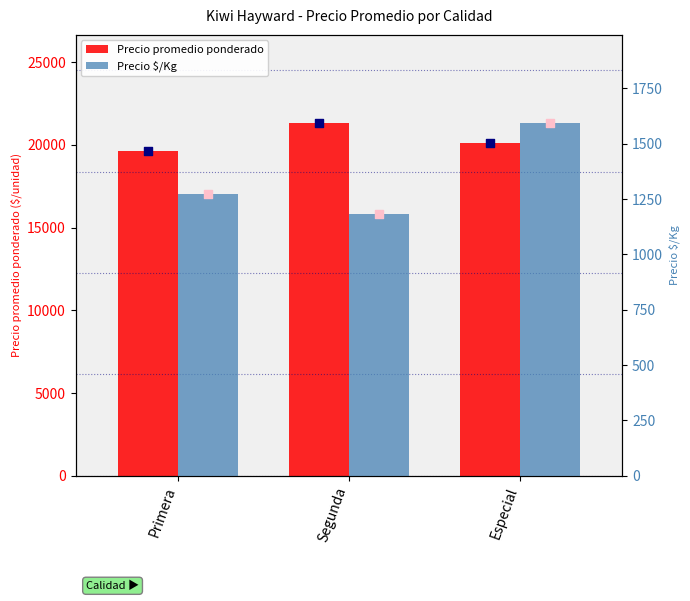

Which series has the largest Y range (max minus min)?

Precio promedio ponderado